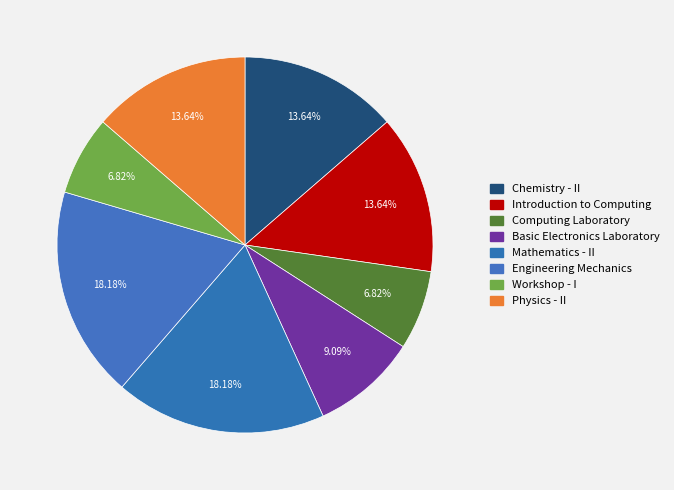

Which has a higher value, Introduction to Computing or Chemistry - II?

Introduction to Computing